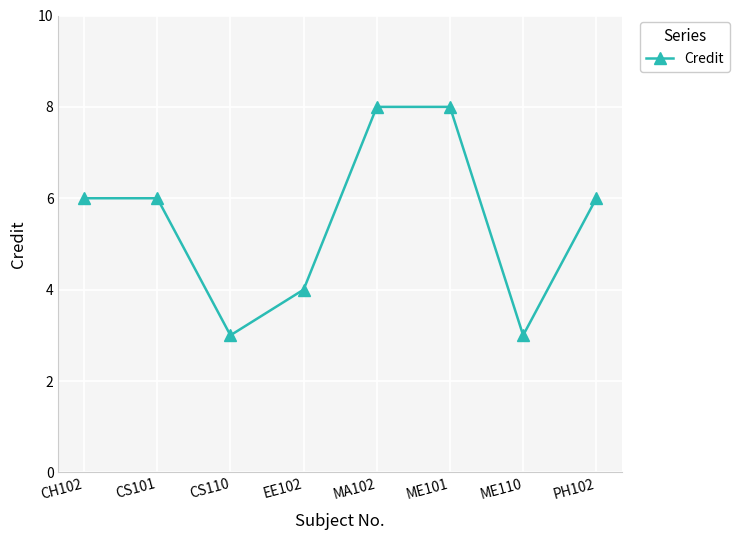

What is the change in value from CS110 to ME101?

+5